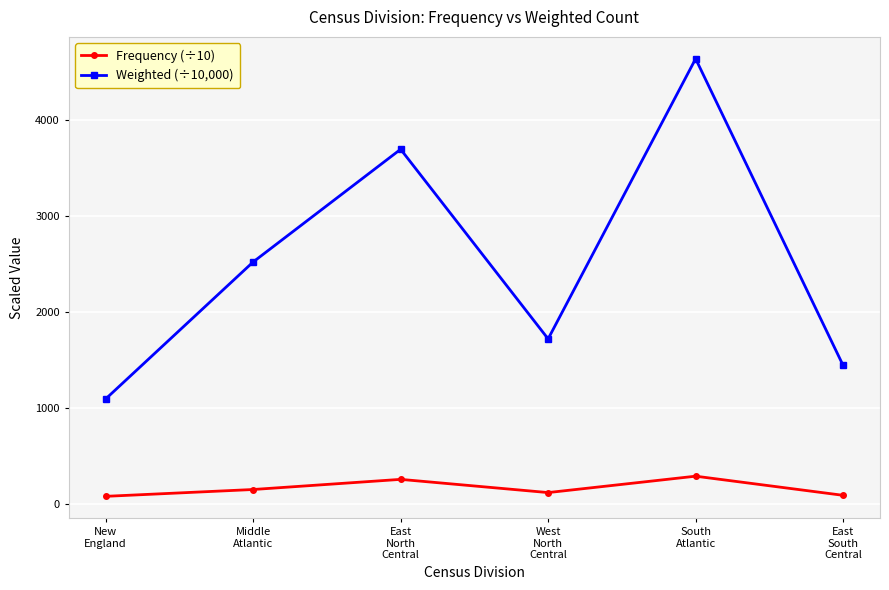

Is this an area chart (filled region under the line)?

No